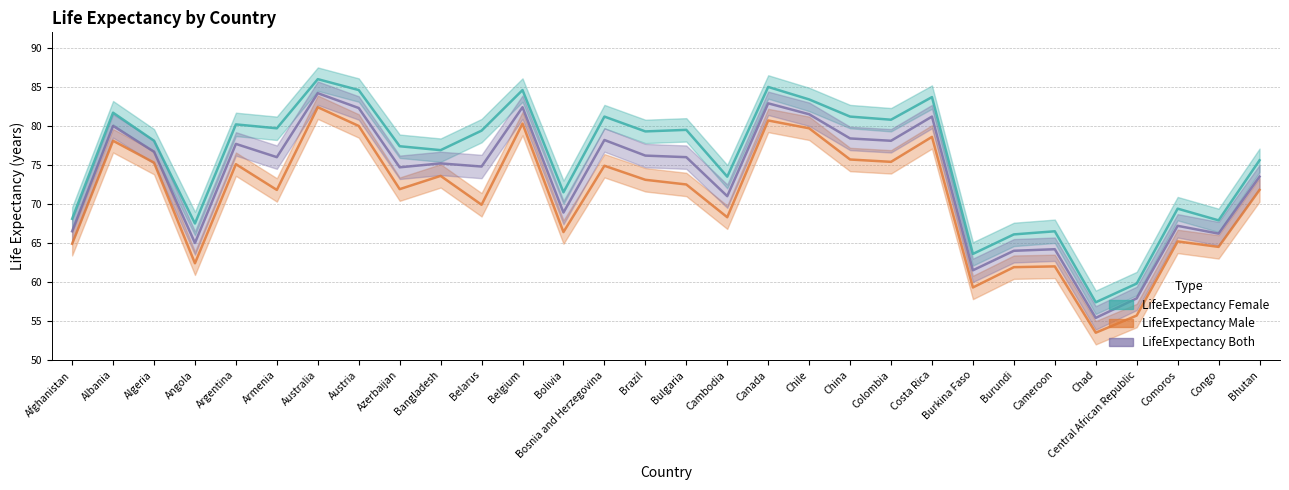

Does the chart display data point markers on the line(s)?

No